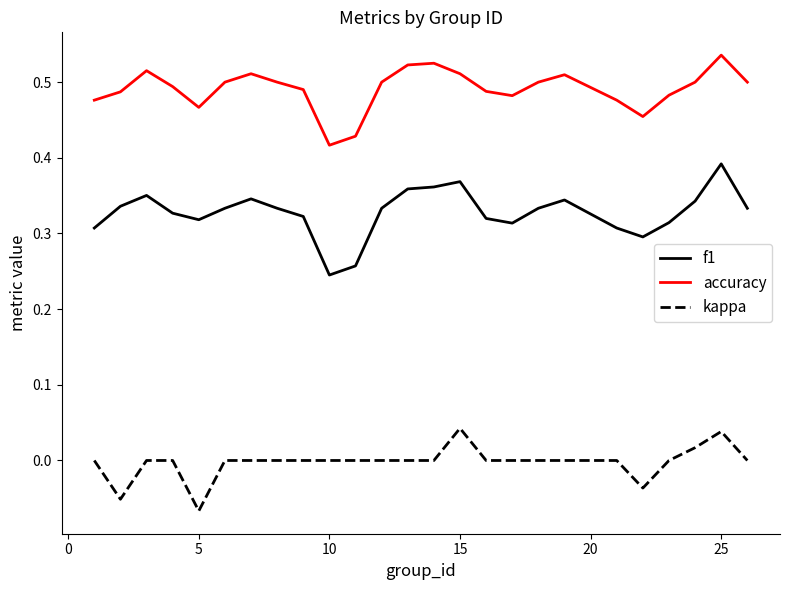

Is this an area chart (filled region under the line)?

No